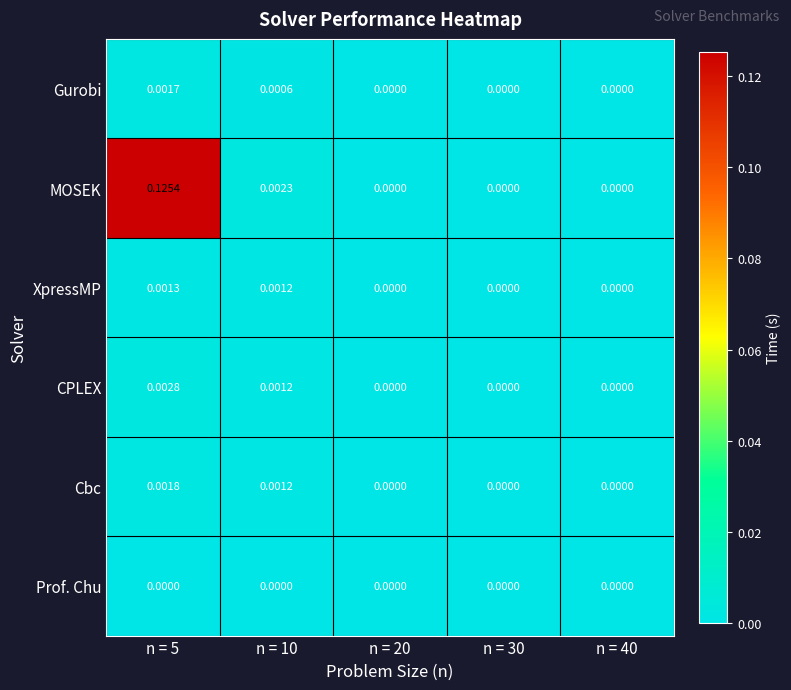

Which series has the largest total across all categories?

MOSEK